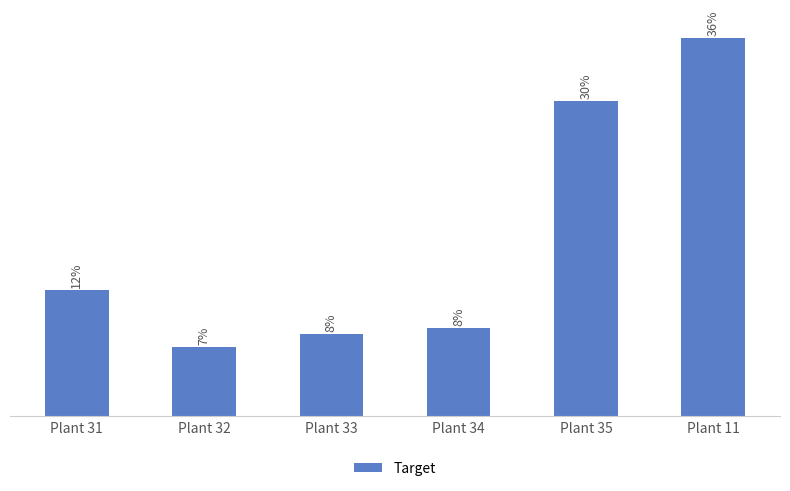

What position from the right is Plant 33?

4